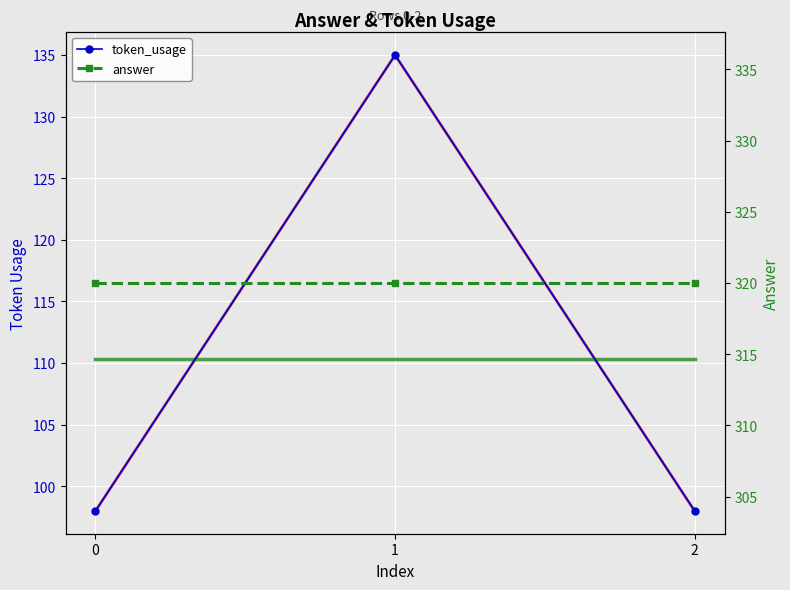

True or false: the data shows 83 at 1.

False